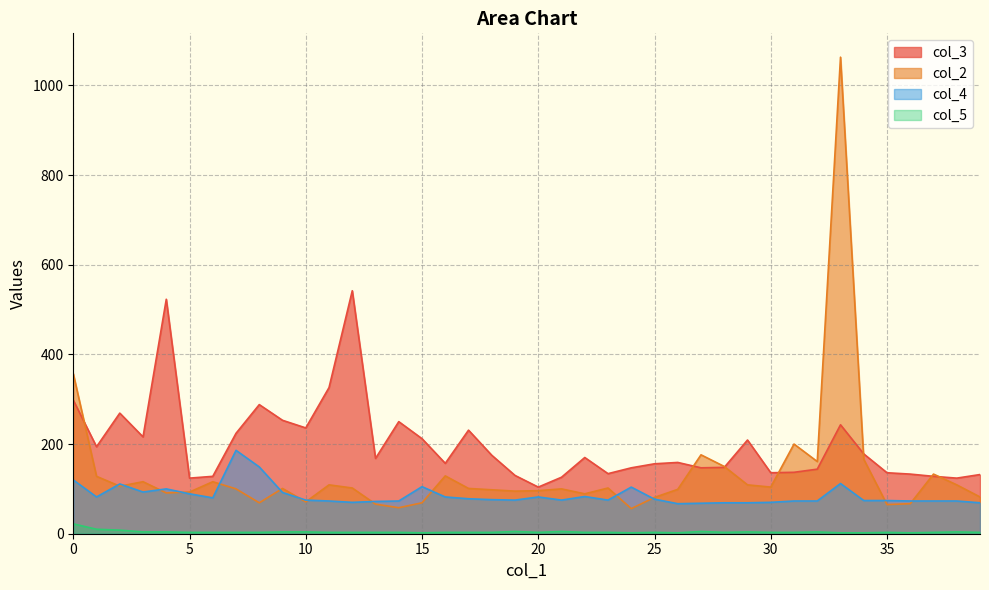

How many data points in col_2 are above 101?

19